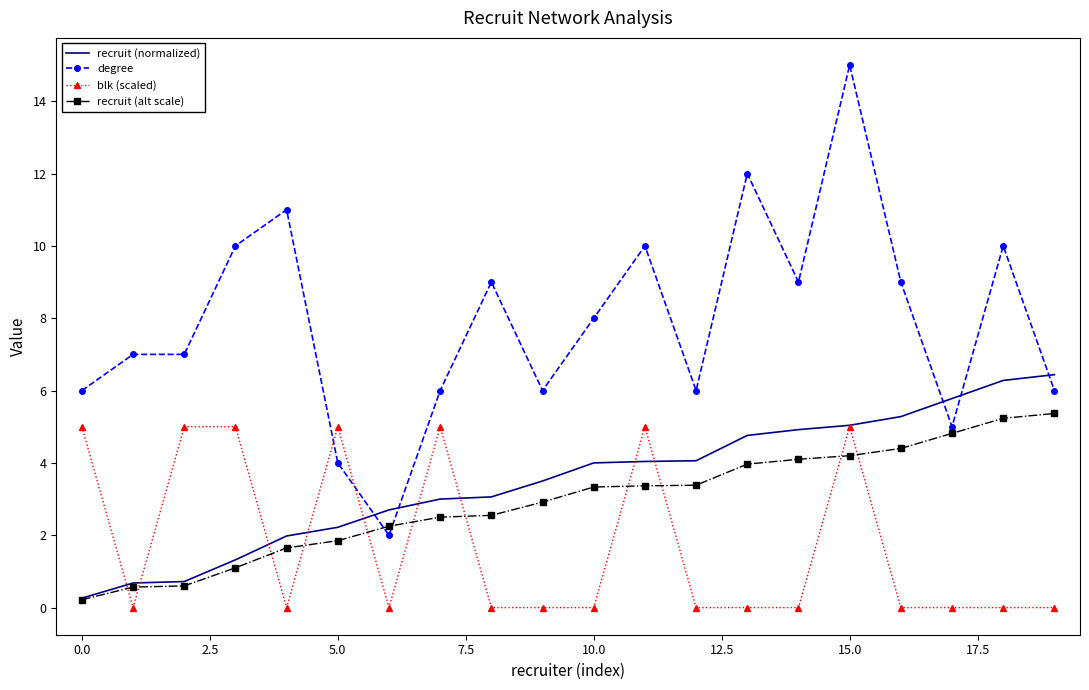

Which series has the largest range (max minus min)?

degree